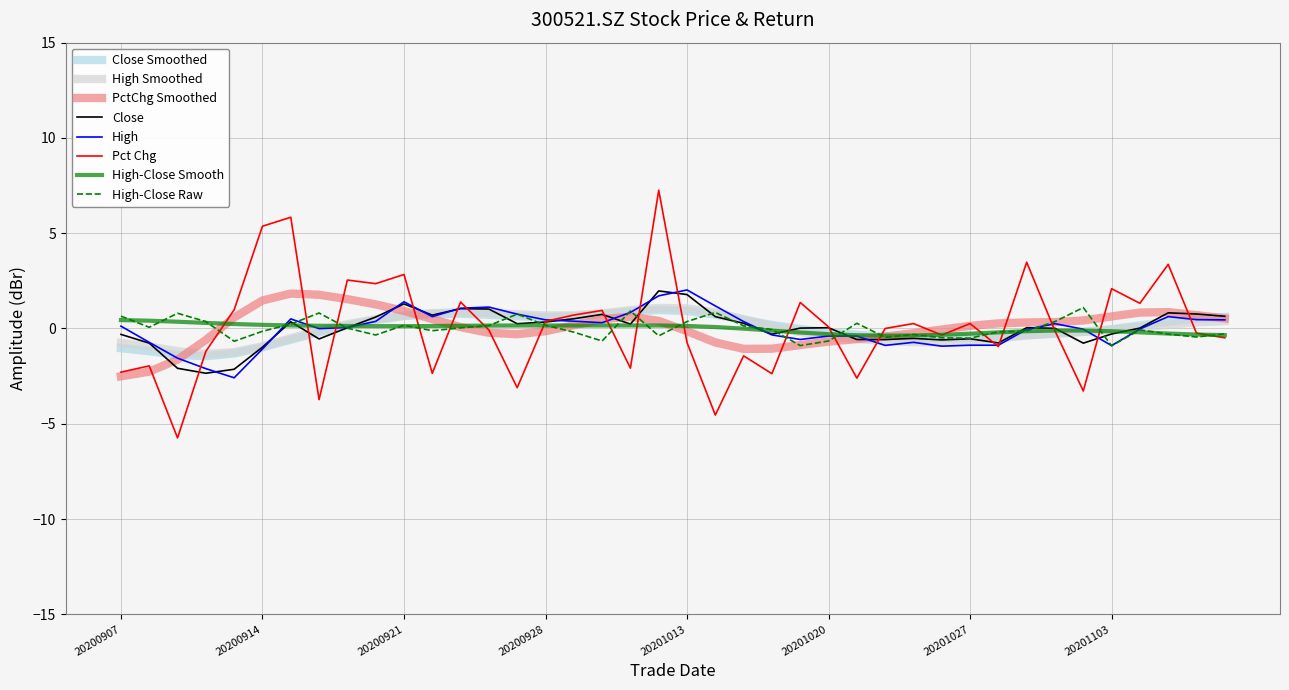

What is the smallest value displayed?

-5.7